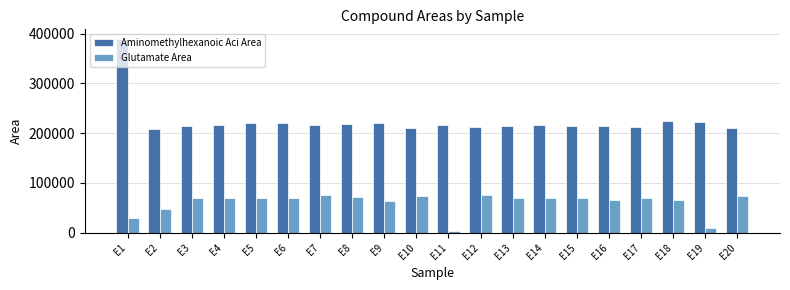

How many groups of bars are there?

20